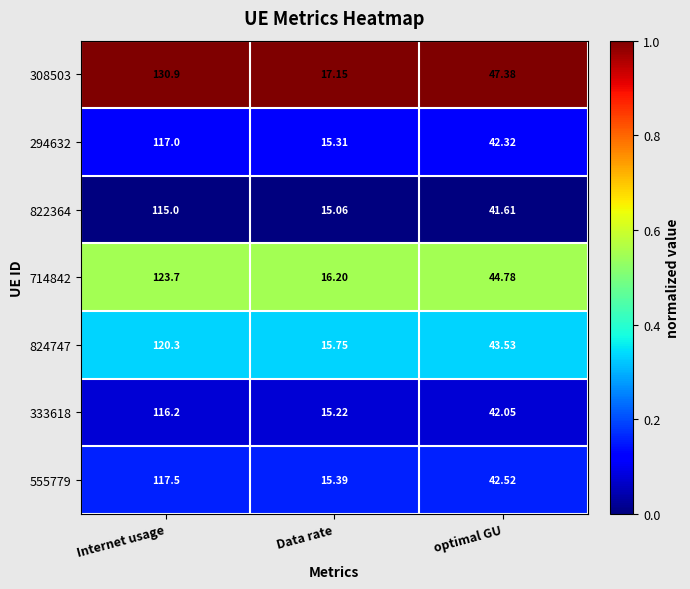

At which label is 294632 closest to 66?

optimal GU